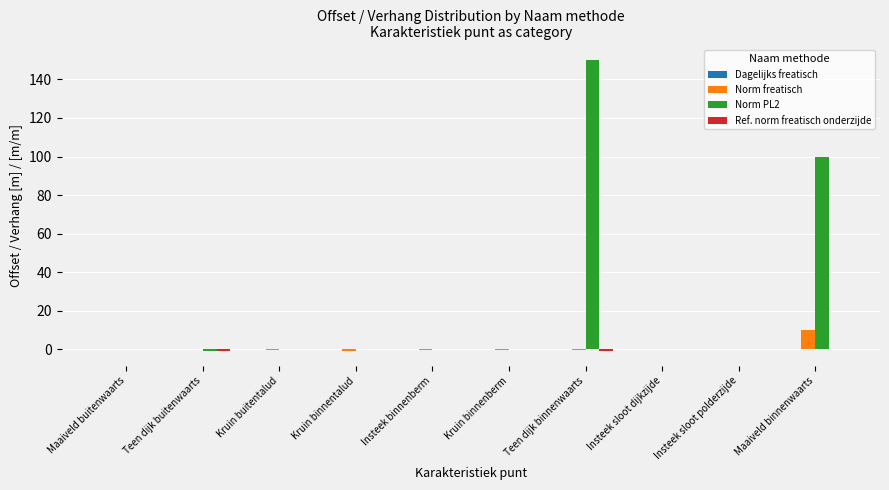

Is it true that Norm freatisch equals 0.0 at Insteek sloot polderzijde?

True